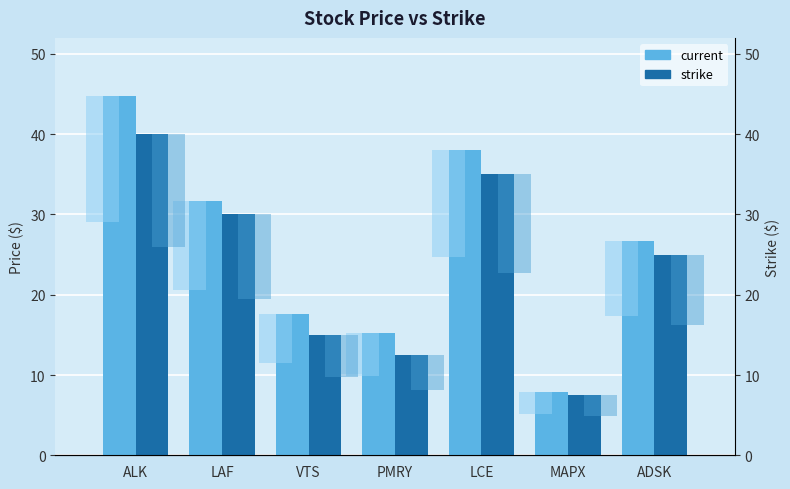

What is the difference between the second highest and second lowest values in the strike series?

22.5